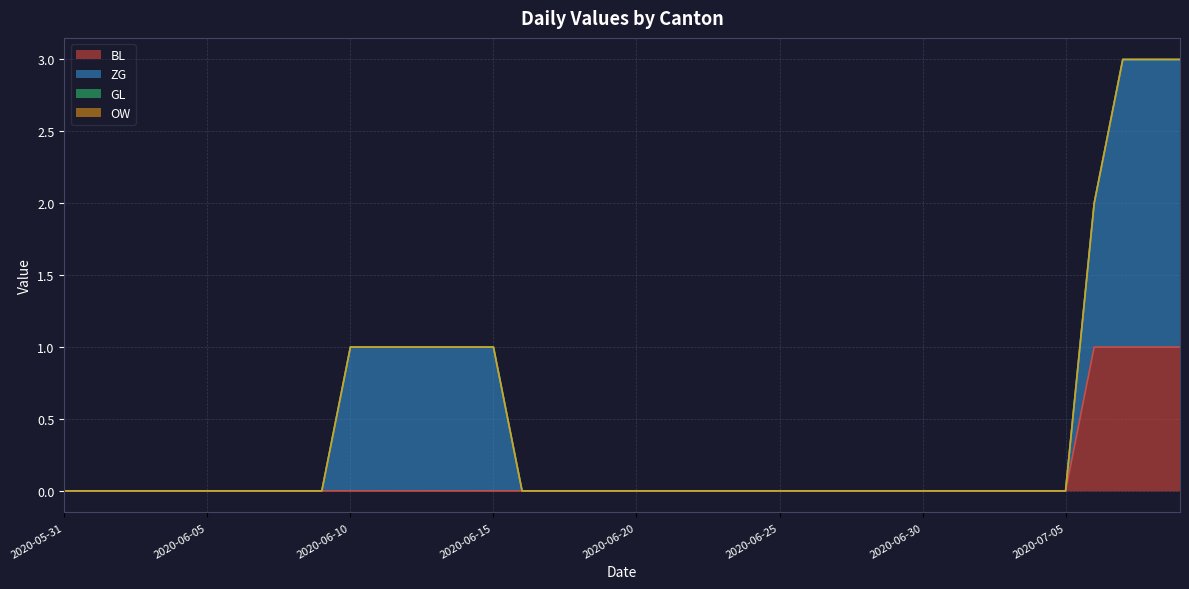

What is the sum of all ZG values?

13